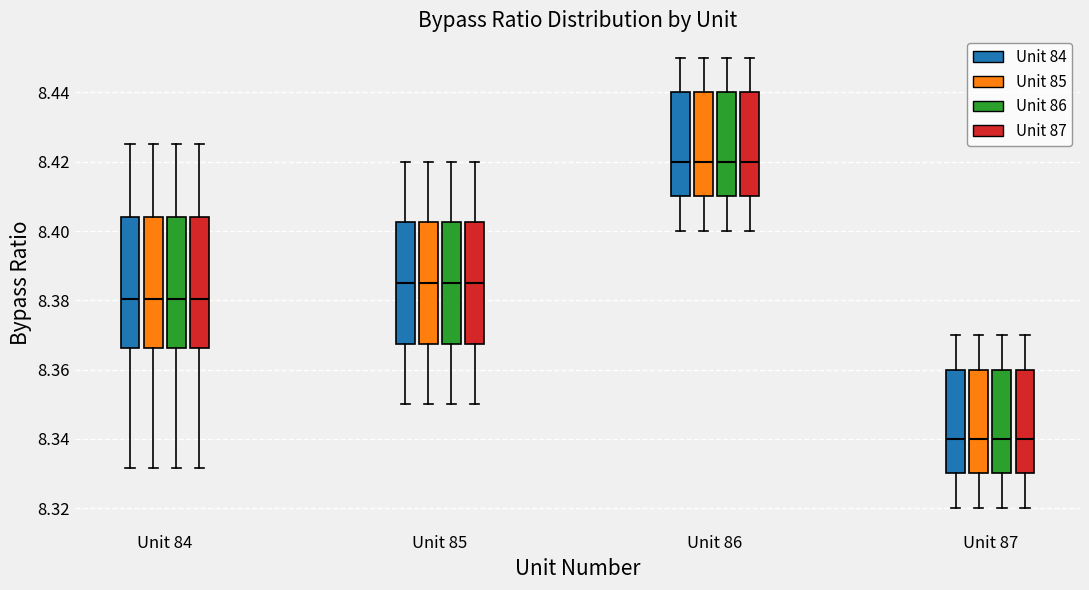

Where is the lower edge of the box for Unit 84 (Unit 86) on the y-axis? The values are not printed on the chart, so give them approximately, as read against the axis.

8.366